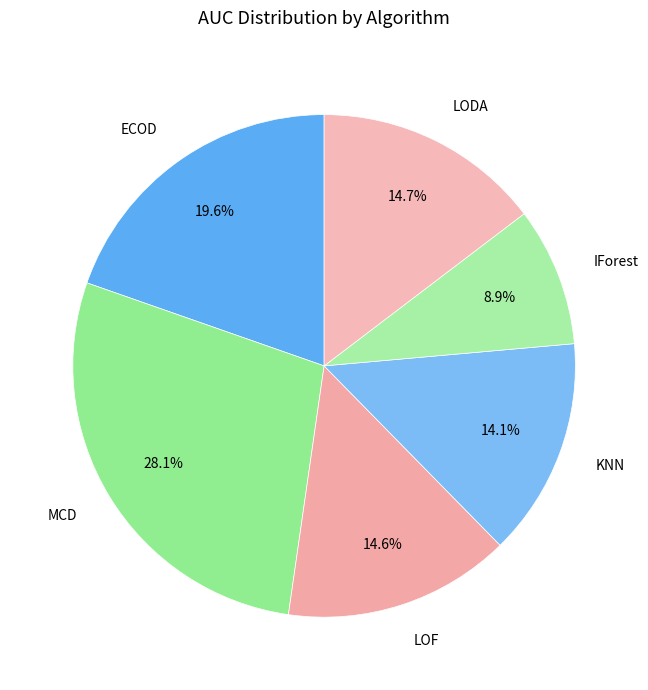

Count the number of slices in the pie.

6